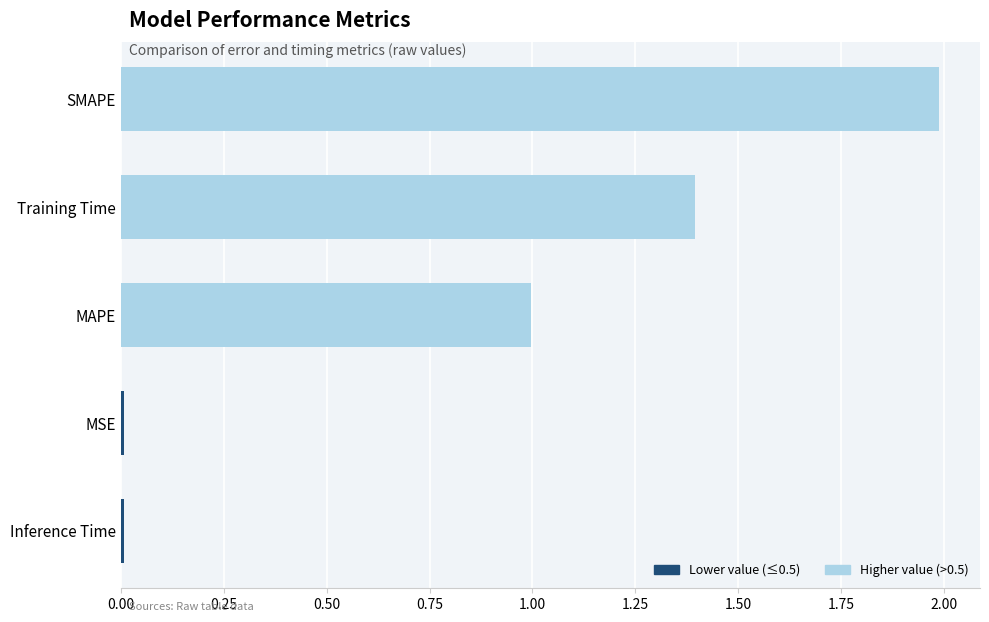

How many categories are shown in the chart?

5